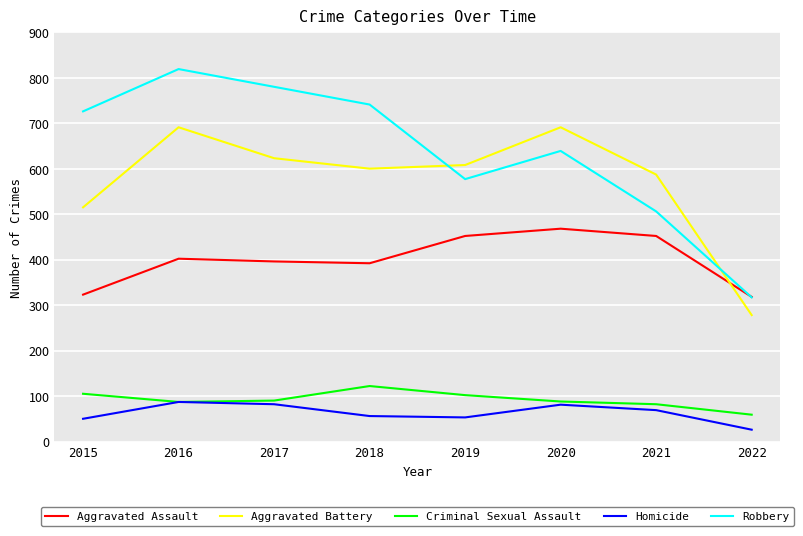

At which category does Robbery reach its first local valley?

2019